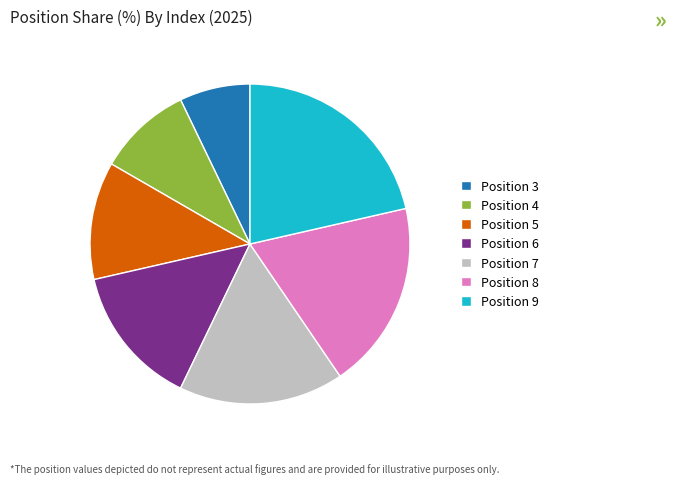

Which category has the smallest portion of the pie?

Position 3